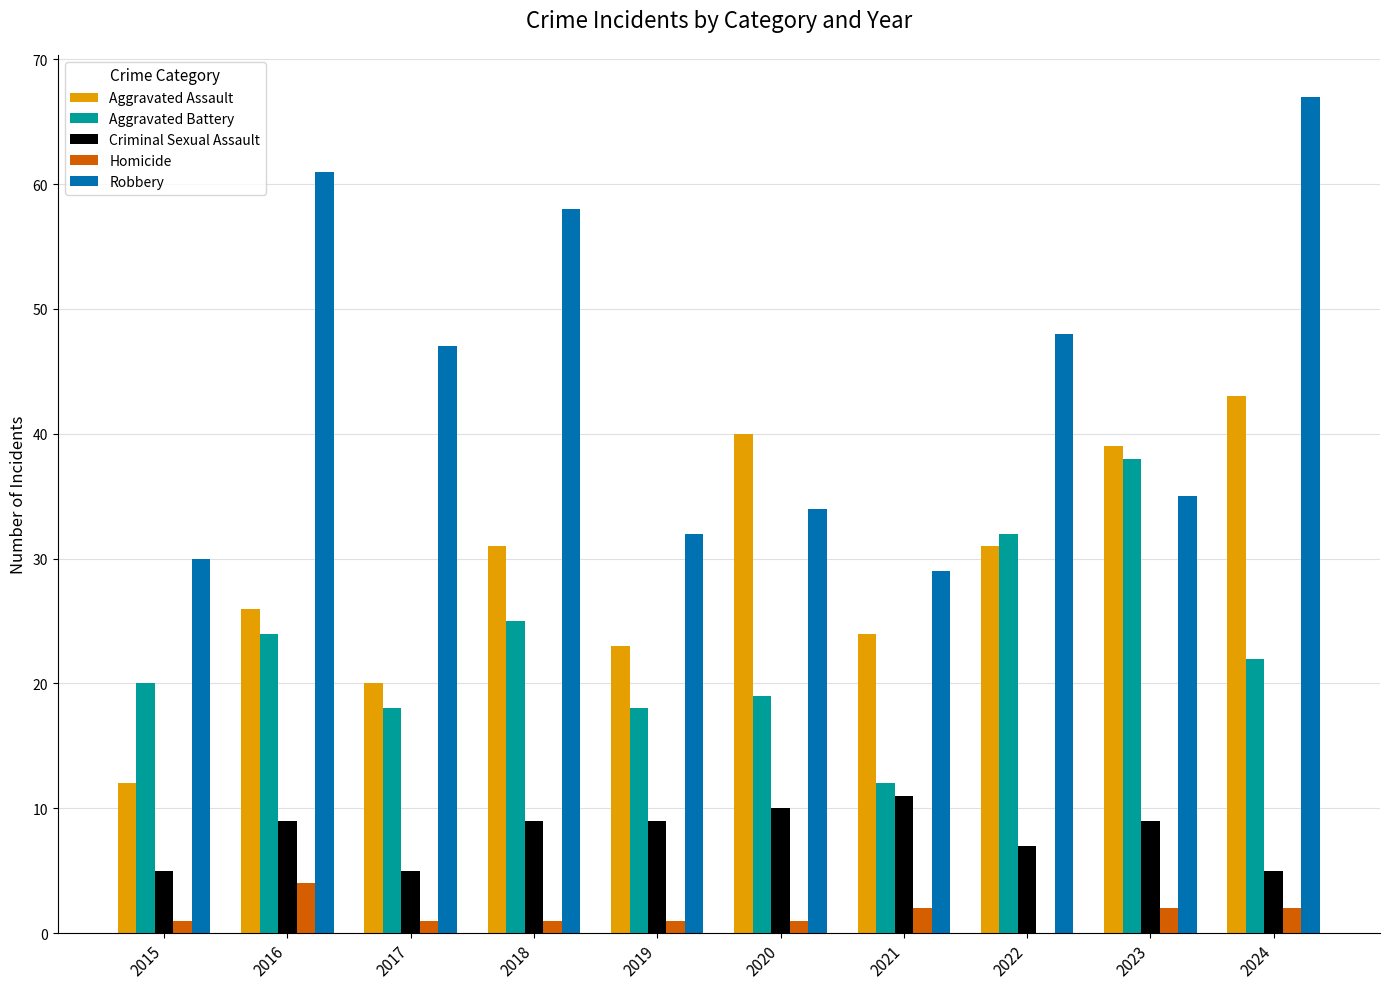

The Robbery series shows 13 at 2020. True or false?

False